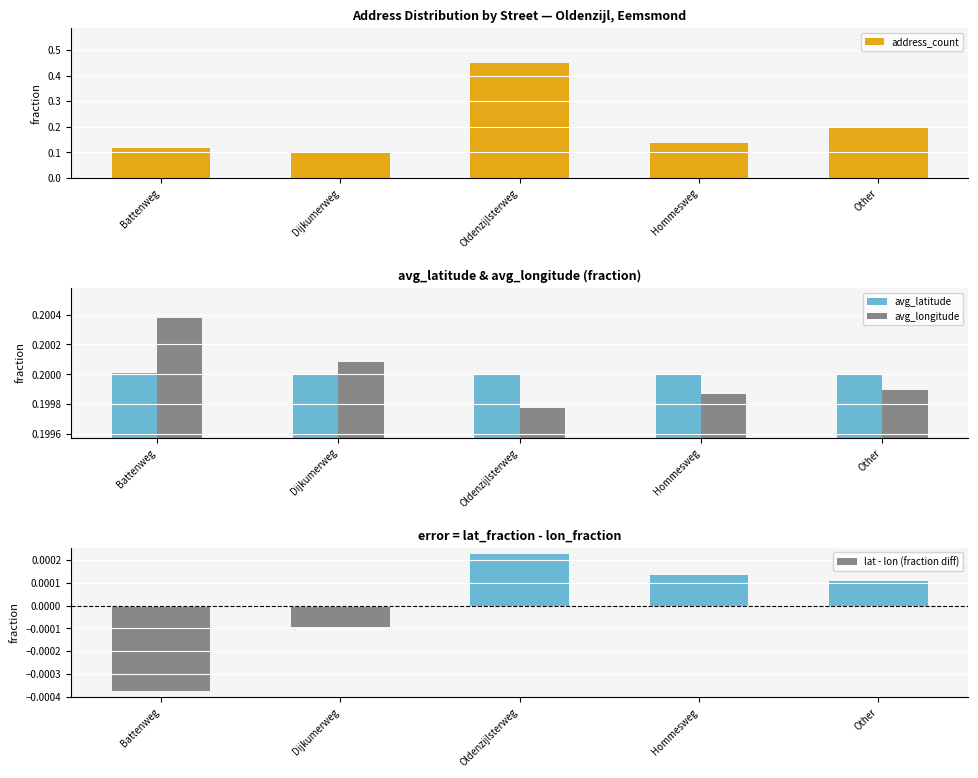

At which label does lat - lon (fraction diff) first exceed 0?

Oldenzijlsterweg